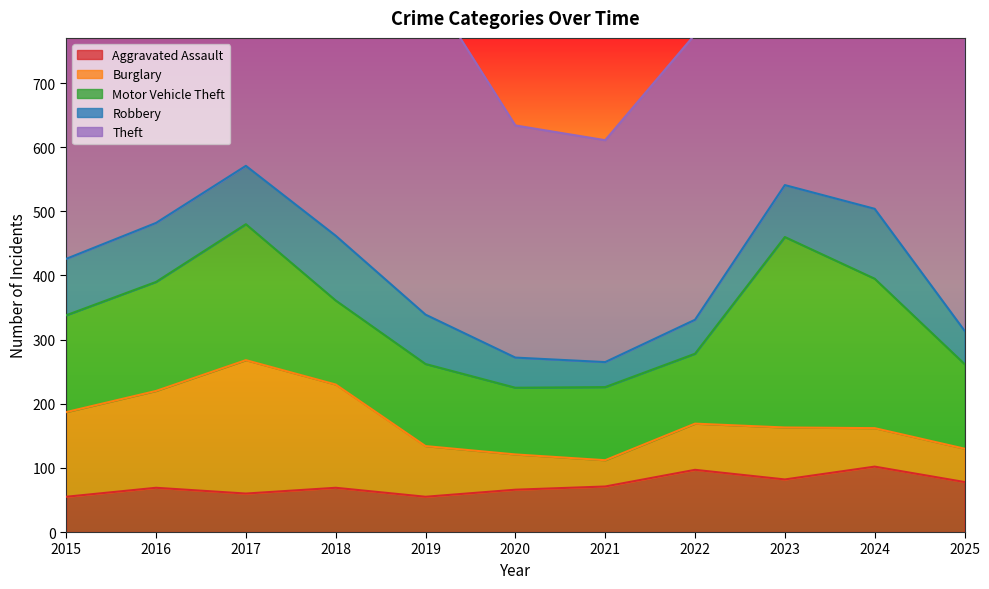

What is the total value across all series at 2015?

895